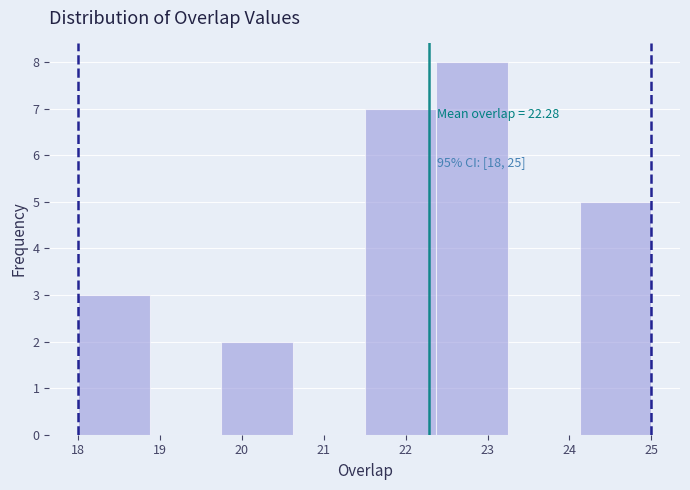

Over which range of the x-axis is the bar tallest?

22.4 to 23.3